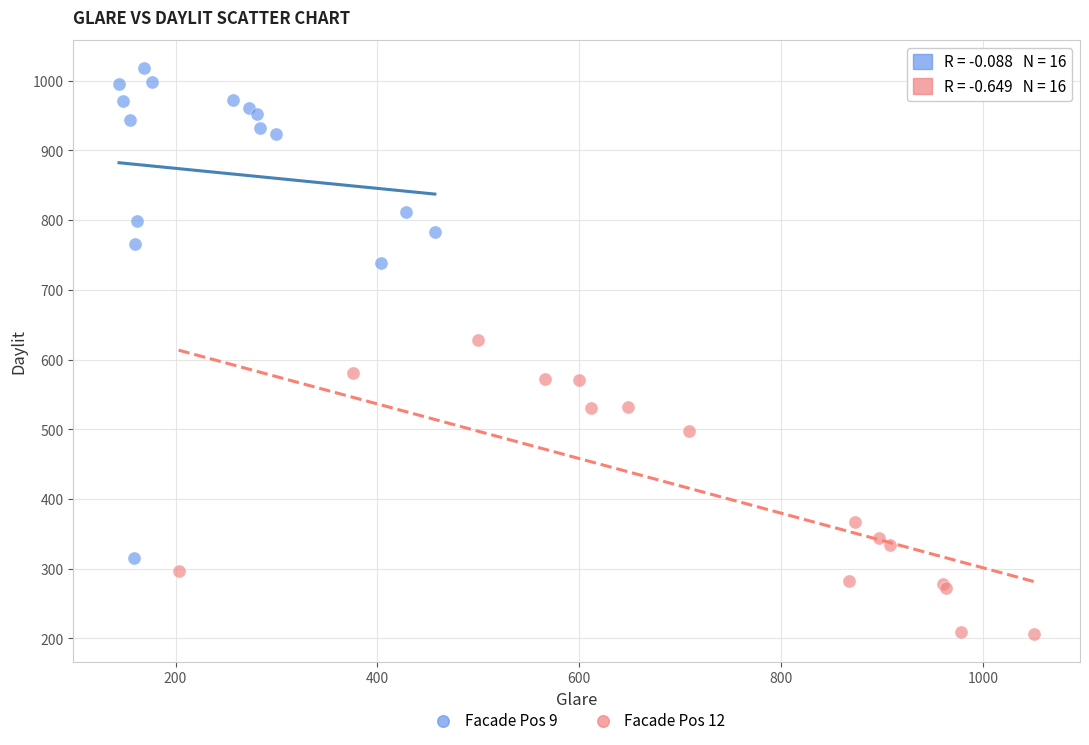

Which series has the widest spread of Y values?

Facade Pos 9